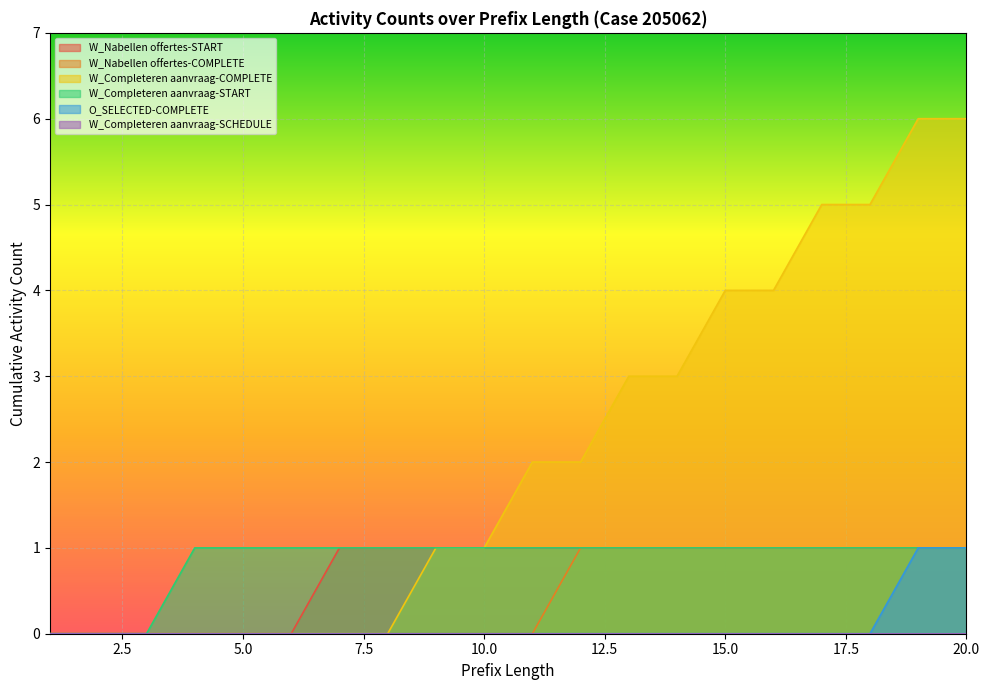

Which has a higher value, 17 or 12?

17